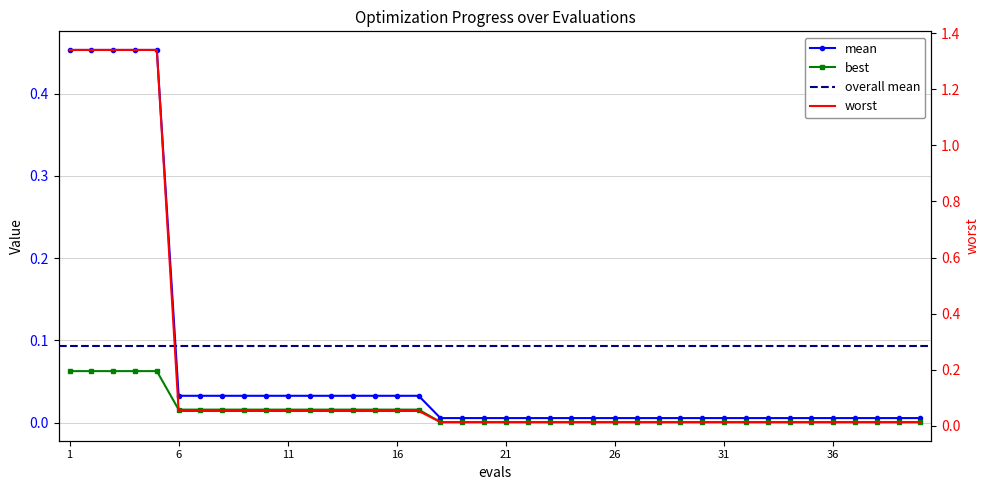

Reading left to right, what are all the values shown in this chart?

mean: 0.5	0.5	0.5	0.5	0.5	0.0	0.0	0.0	0.0	0.0	0.0	0.0	0.0	0.0	0.0	0.0	0.0	0.0	0.0	0.0	0.0	0.0	0.0	0.0	0.0	0.0	0.0	0.0	0.0	0.0	0.0	0.0	0.0	0.0	0.0	0.0	0.0	0.0	0.0	0.0
best: 0.1	0.1	0.1	0.1	0.1	0.0	0.0	0.0	0.0	0.0	0.0	0.0	0.0	0.0	0.0	0.0	0.0	0.0	0.0	0.0	0.0	0.0	0.0	0.0	0.0	0.0	0.0	0.0	0.0	0.0	0.0	0.0	0.0	0.0	0.0	0.0	0.0	0.0	0.0	0.0
worst: 1.3	1.3	1.3	1.3	1.3	0.1	0.1	0.1	0.1	0.1	0.1	0.1	0.1	0.1	0.1	0.1	0.1	0.0	0.0	0.0	0.0	0.0	0.0	0.0	0.0	0.0	0.0	0.0	0.0	0.0	0.0	0.0	0.0	0.0	0.0	0.0	0.0	0.0	0.0	0.0